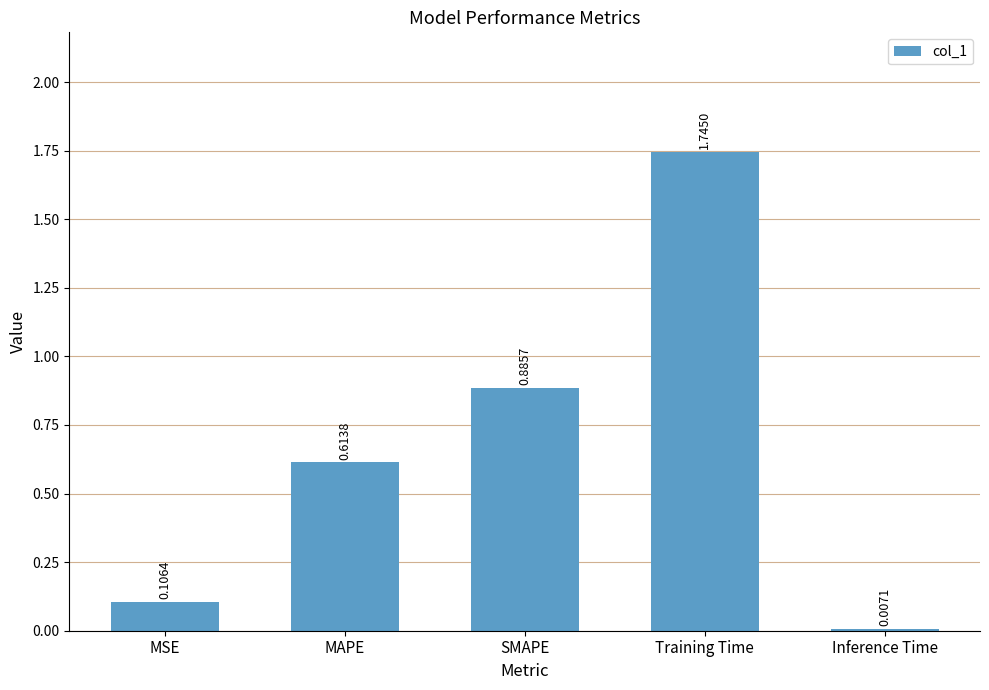

What is the label of the 5th bar from the right?

MSE